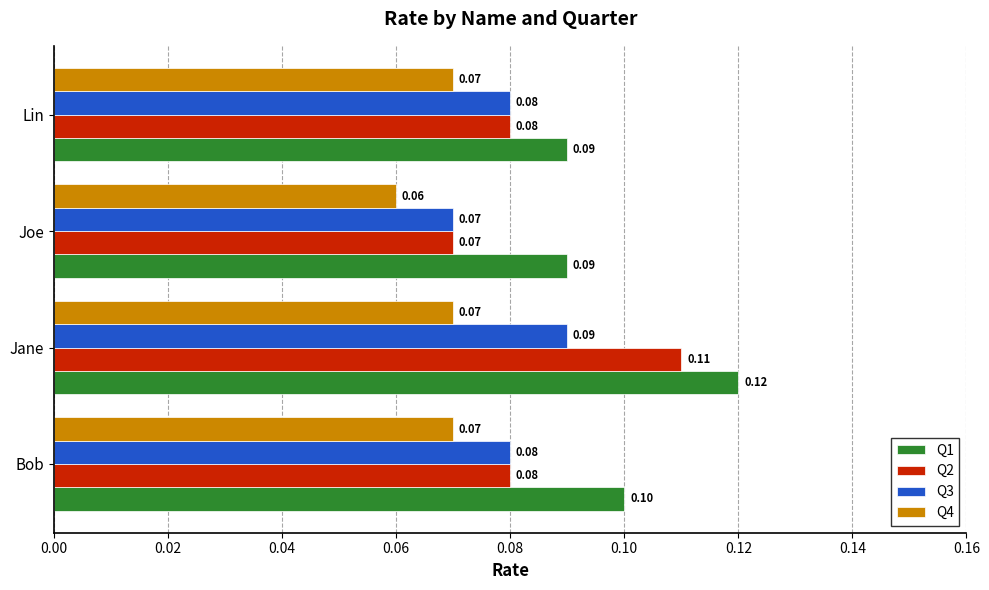

At how many categories does at least one series exceed 0?

4